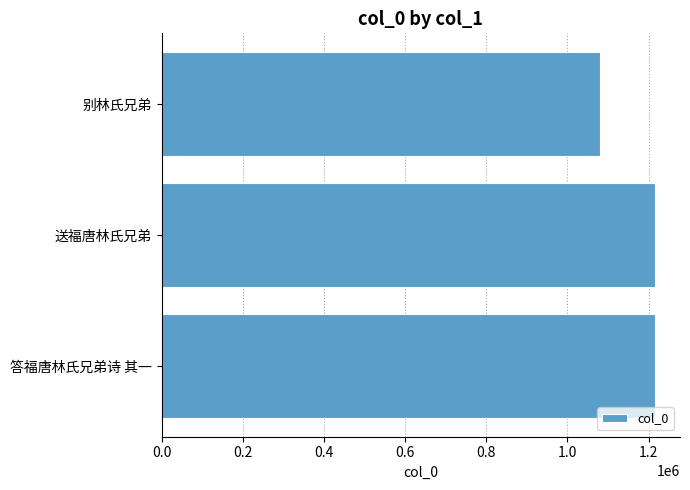

What is the average value?

1170925